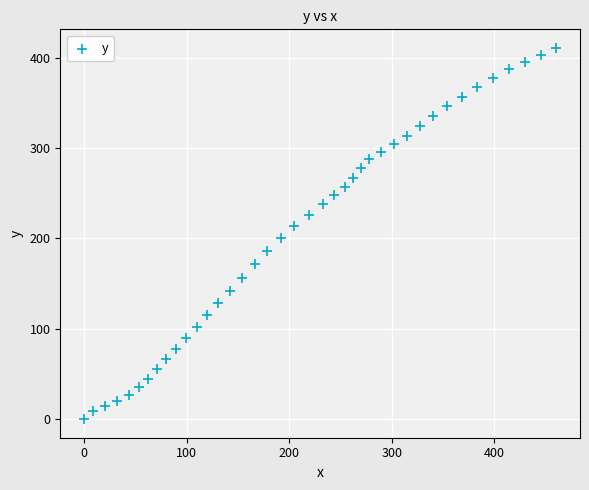

What is the range of X values (max minus min)?

460.3